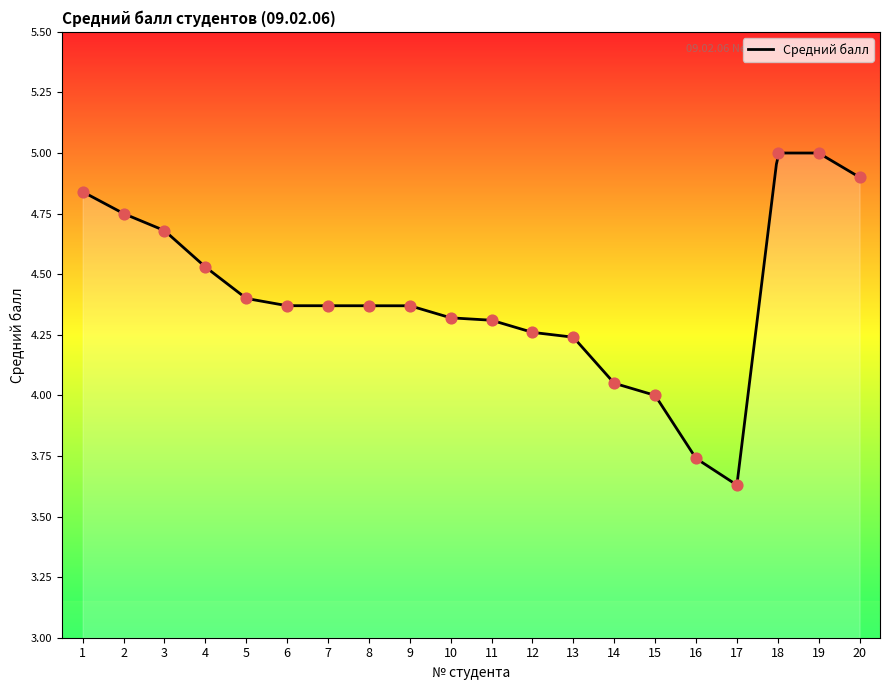

What is the change in value from 17 to 20?

+1.3